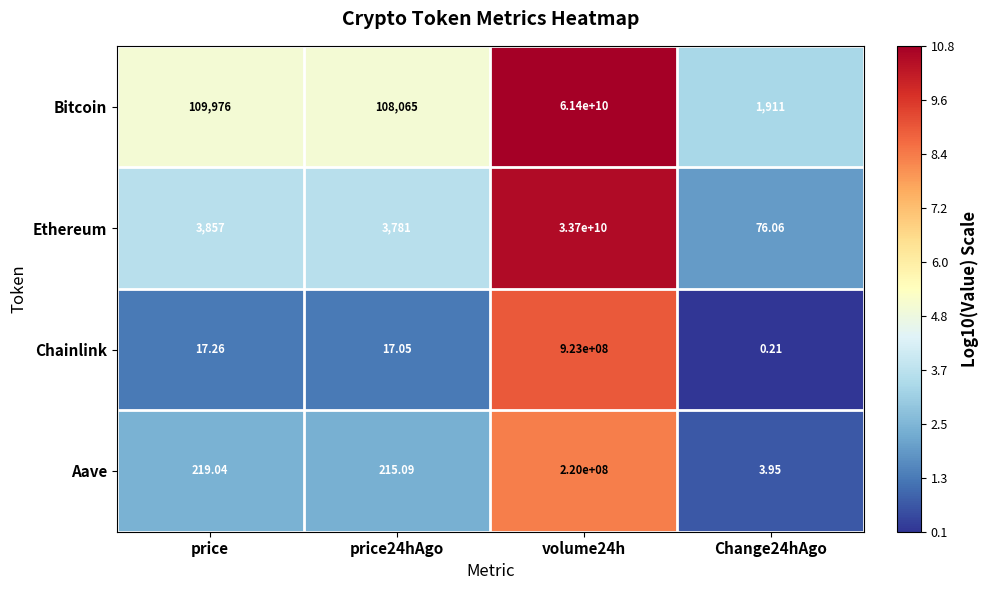

List the series in order of their peak value, lowest first.

Aave, Chainlink, Ethereum, Bitcoin